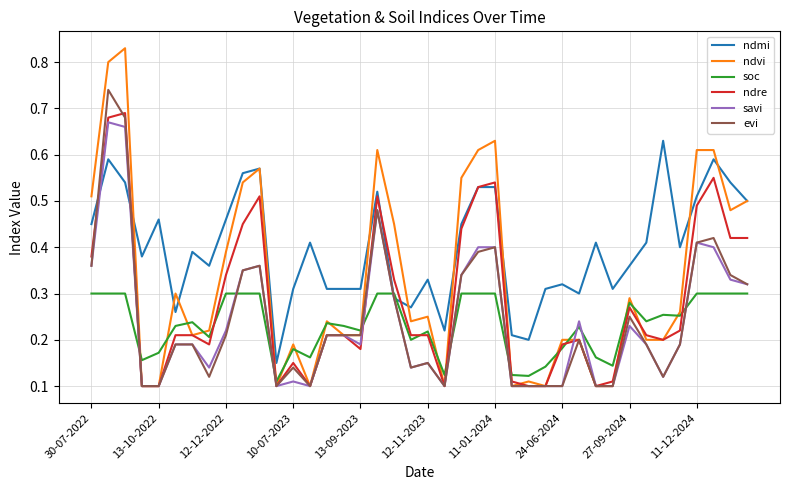

Which series has the widest spread of values?

ndvi